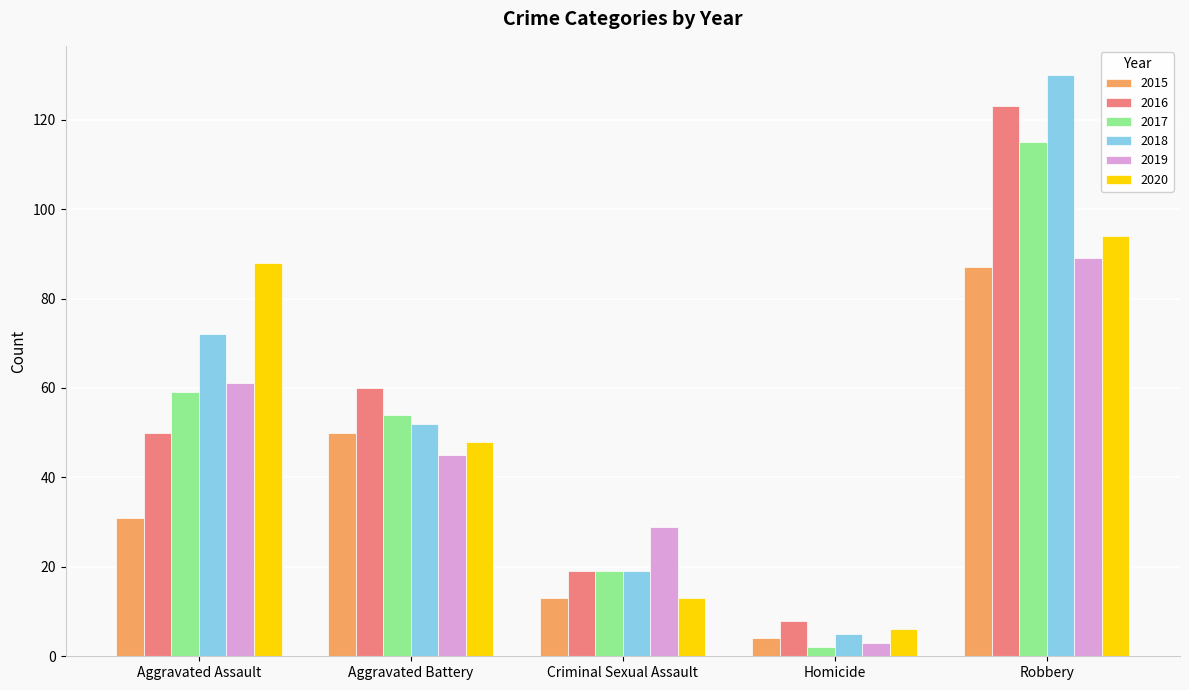

What is the highest value of the 2016 series?

123